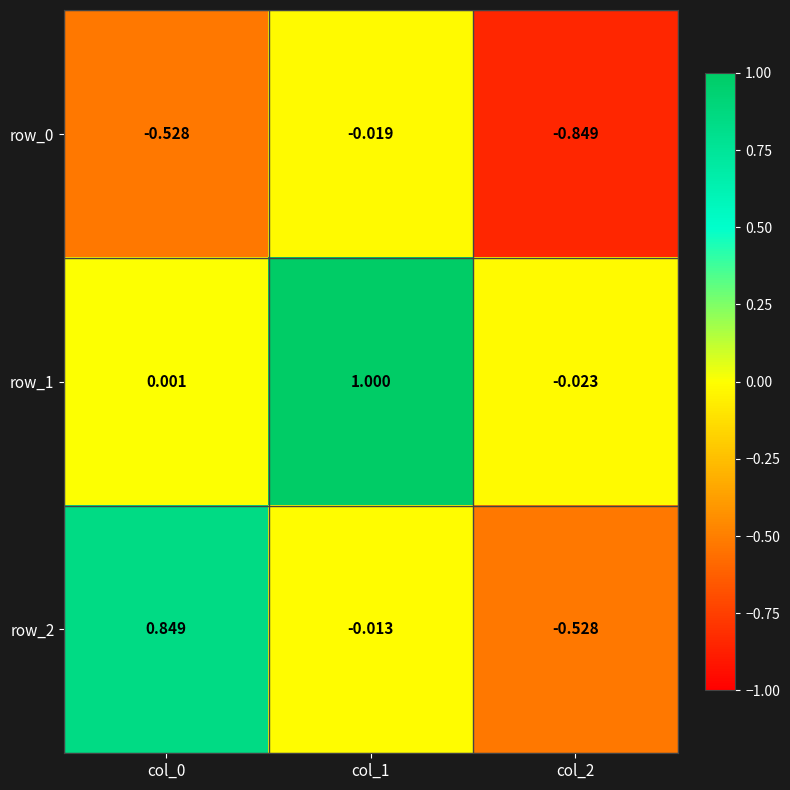

Which series changed the most between col_0 and col_1?

row_1